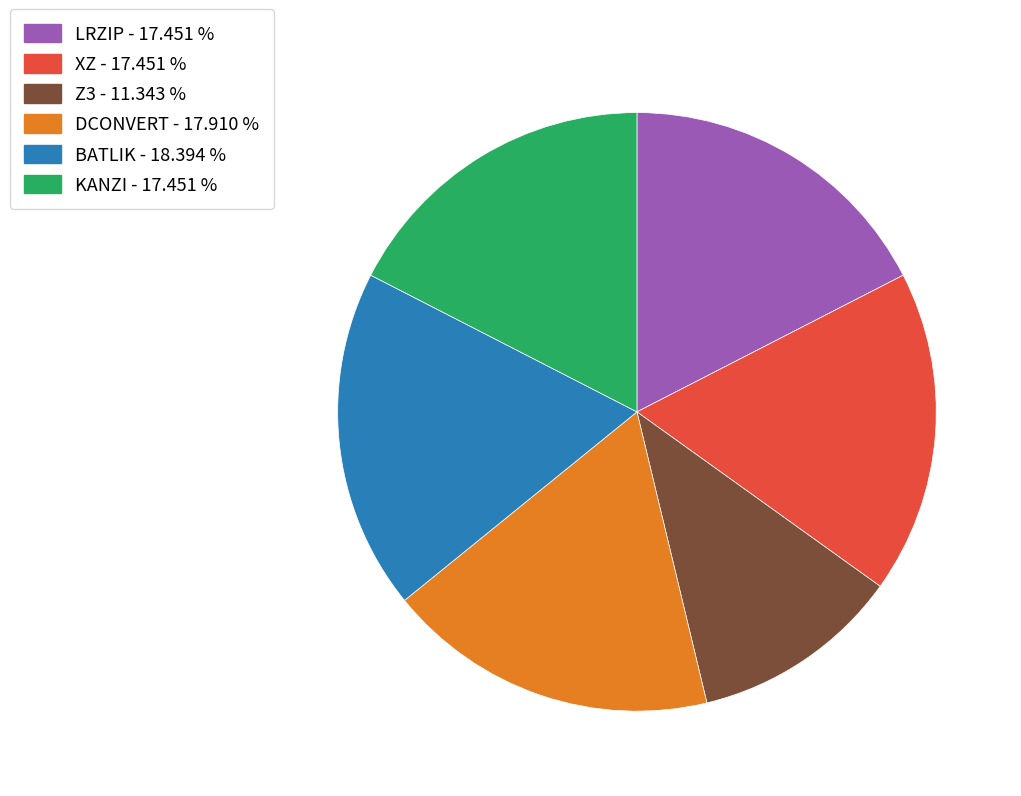

Count the number of slices in the pie.

6